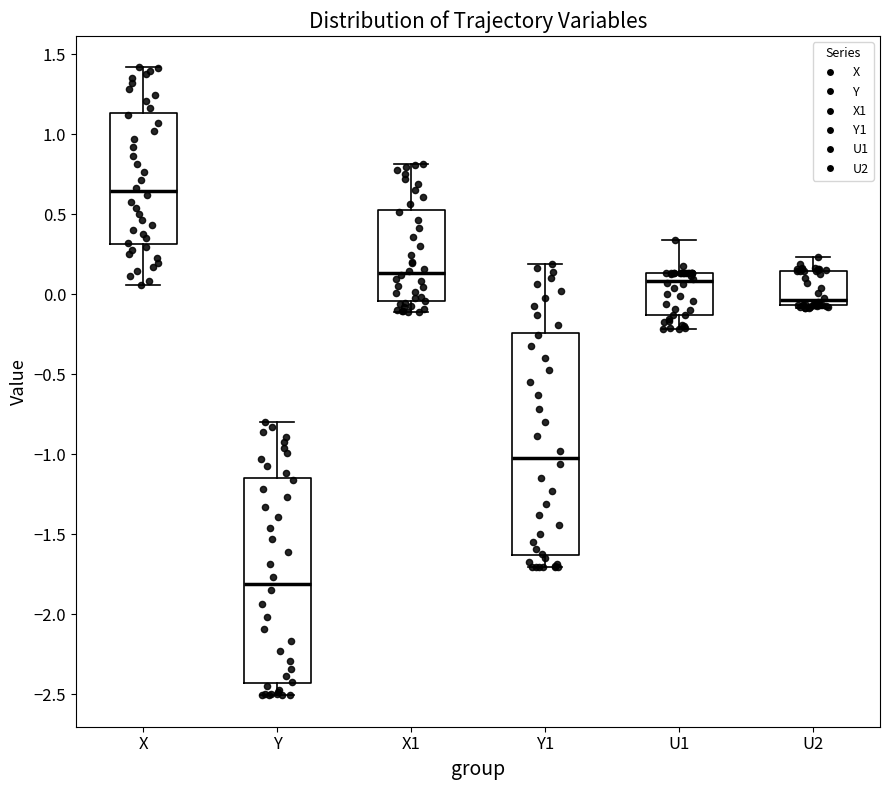

Where does the upper whisker of the box for Y end on the y-axis? The values are not printed on the chart, so give them approximately, as read against the axis.

-0.80